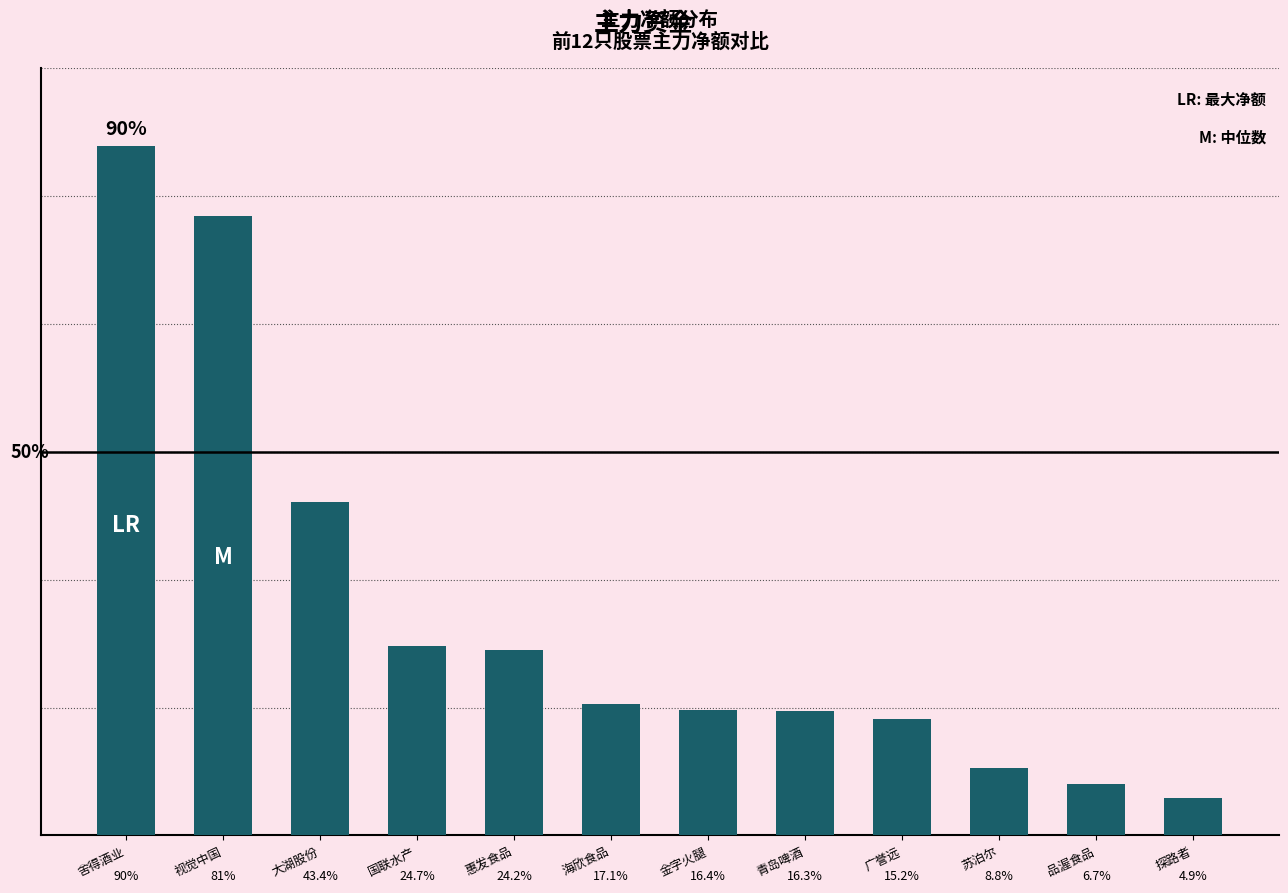

What is the sum of the values at 视觉中国 and 青岛啤酒?

53362556